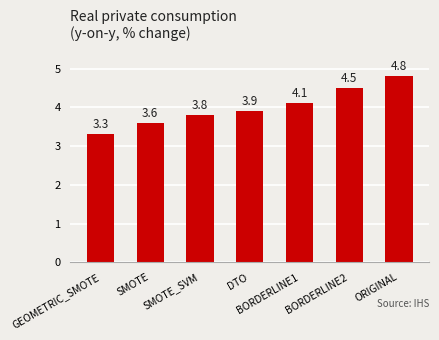

What is the change in value from DTO to BORDERLINE2?

+0.6